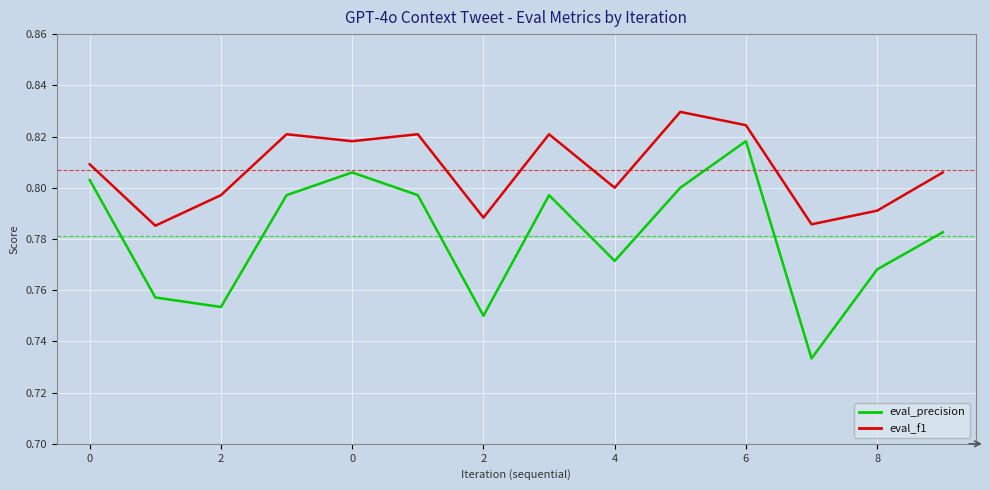

Which series has the largest total across all categories?

eval_f1